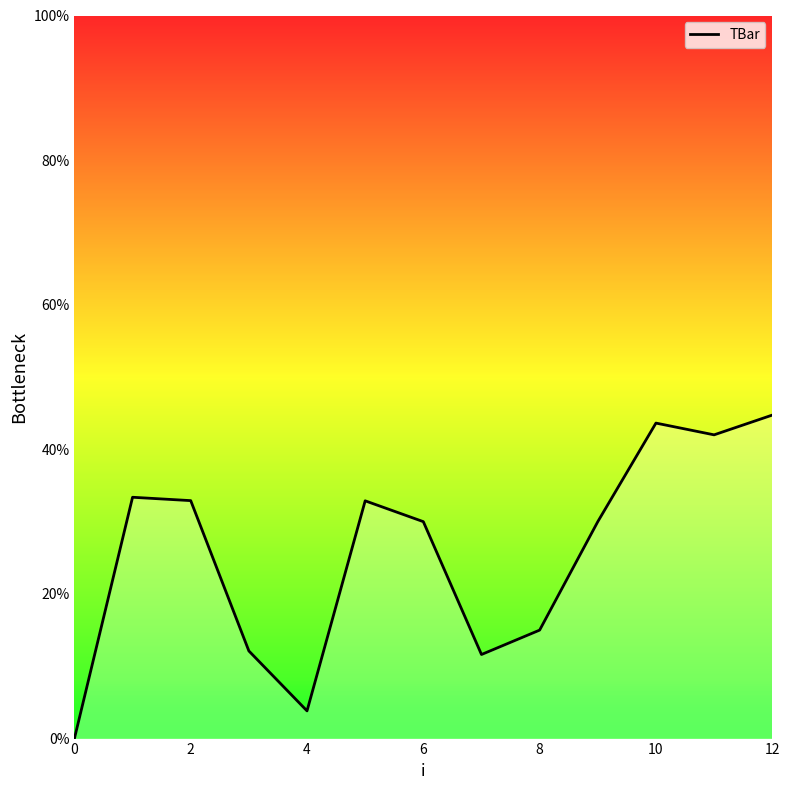

The chart shows a value of 43.6 at 10. True or false?

True